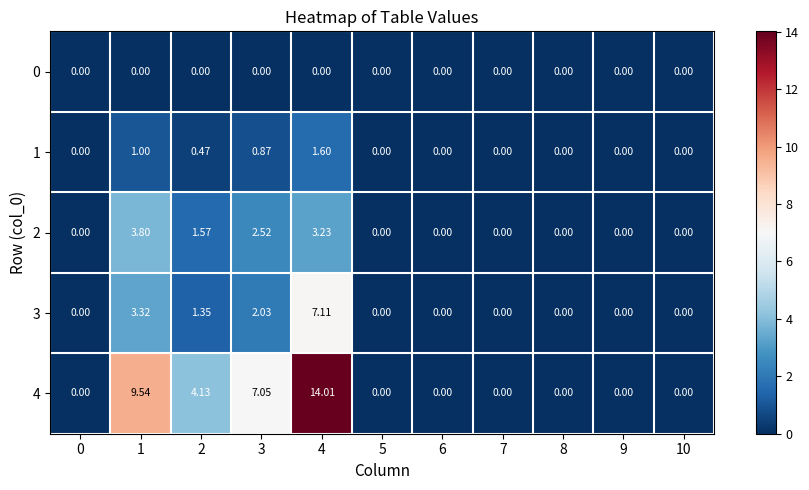

Is the value of 2 at 4 greater than the value of 0 at 6?

Yes